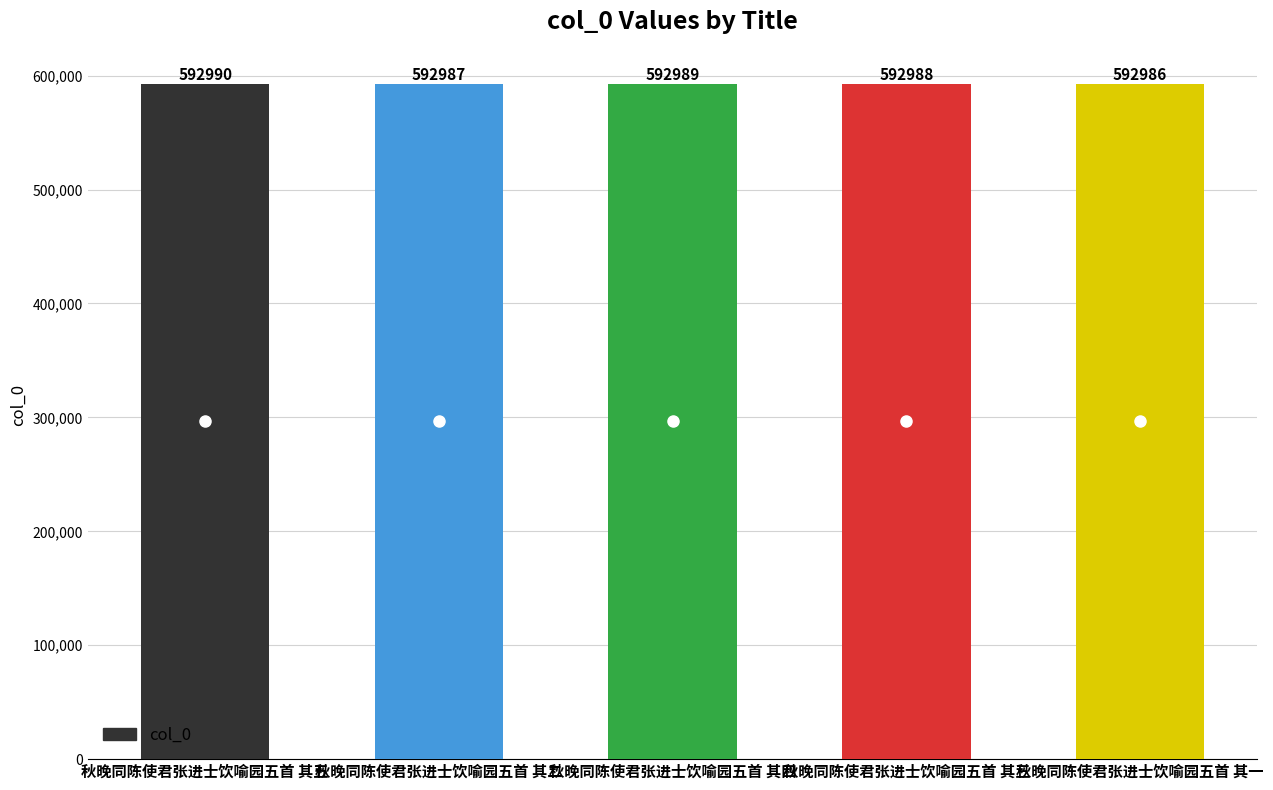

What is the difference between the values at 秋晚同陈使君张进士饮喻园五首 其五 and 秋晚同陈使君张进士饮喻园五首 其三?

2